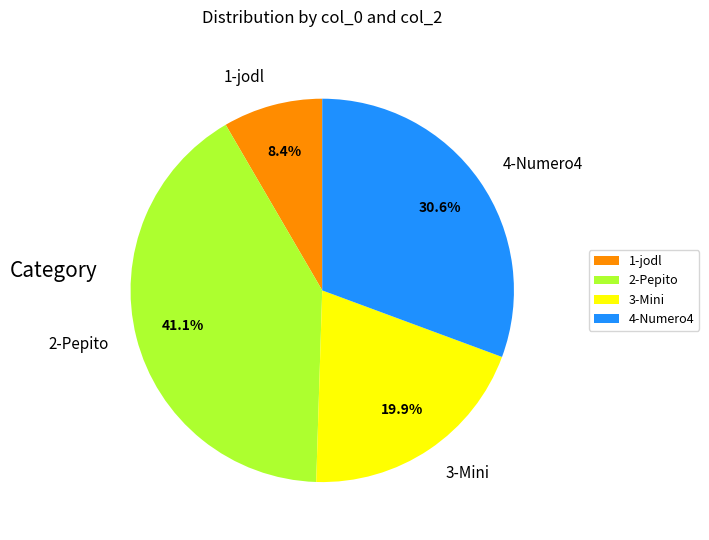

What is the largest slice in the pie chart?

2-Pepito